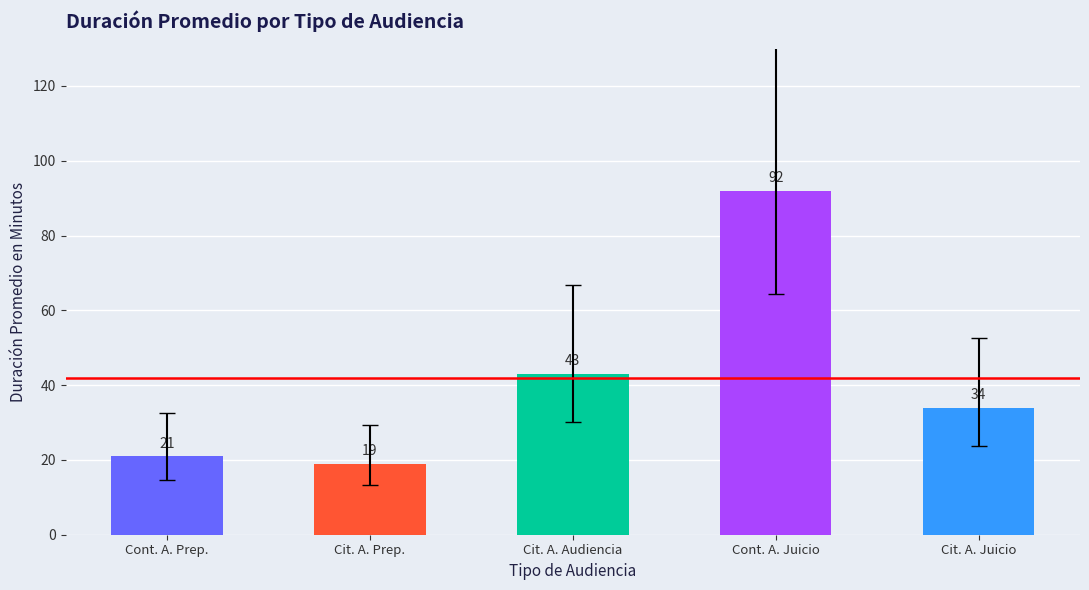

What is the change in value from Citación A Audiencia Preparatoria to Continuación Audiencia De Juicio?

+73